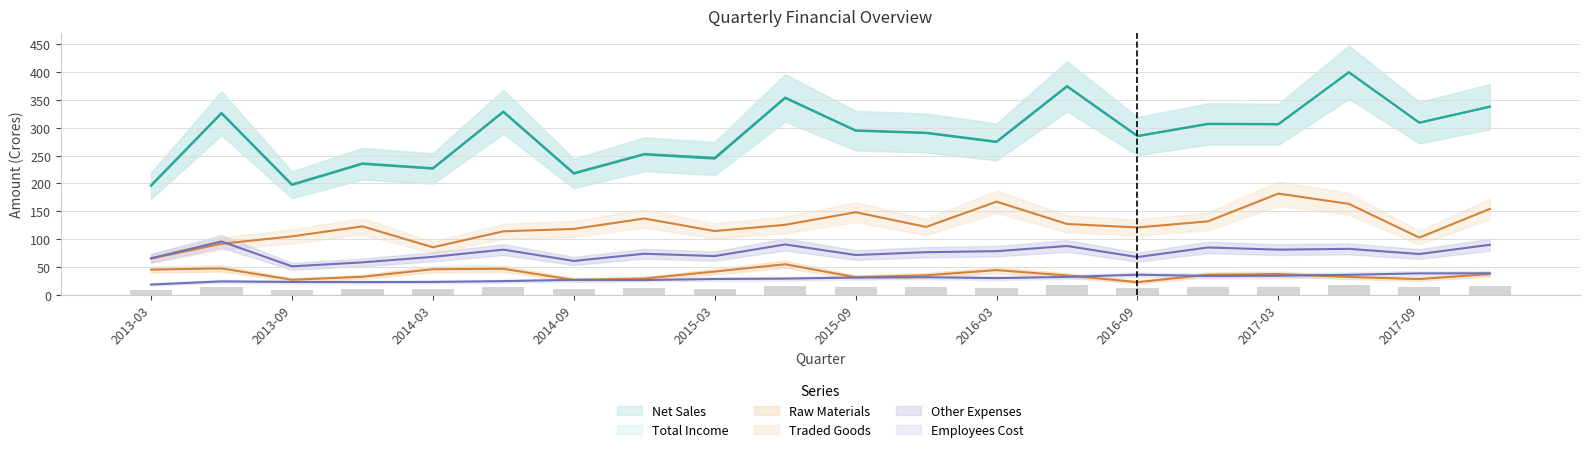

Reading left to right, list all the values displayed in this chart.

Net Sales: 195.7	325.8	197.2	235.1	226.6	328.4	217.6	252.1	244.5	353.5	294.7	290.5	274.4	374.2	284.9	306.7	306.2	399.8	309.2	338.0
Total Income: 196.8	326.9	198.3	236.1	227.5	329.3	218.7	253.0	246.2	354.4	295.5	291.3	275.3	375.2	285.4	307.4	306.8	399.8	309.2	338.0
Raw Materials: 45.2	47.4	26.9	32.3	45.9	46.7	26.6	29.1	41.7	54.8	31.5	35.0	44.3	34.7	22.6	36.0	37.1	32.0	28.1	37.3
Traded Goods: 65.0	91.7	104.9	122.9	85.3	114.0	118.3	137.0	114.5	125.7	148.3	121.9	167.3	127.2	120.9	131.9	181.8	163.3	102.7	154.3
Other Expenses: 65.6	95.8	51.1	58.2	68.1	81.1	60.8	73.7	69.5	90.4	71.4	76.5	78.3	87.7	67.7	85.0	81.1	82.5	73.2	89.8
Employees Cost: 18.4	24.0	23.0	22.8	23.0	24.5	26.8	26.4	28.3	29.0	30.9	31.5	29.9	32.0	36.0	33.8	34.2	35.9	38.5	38.6